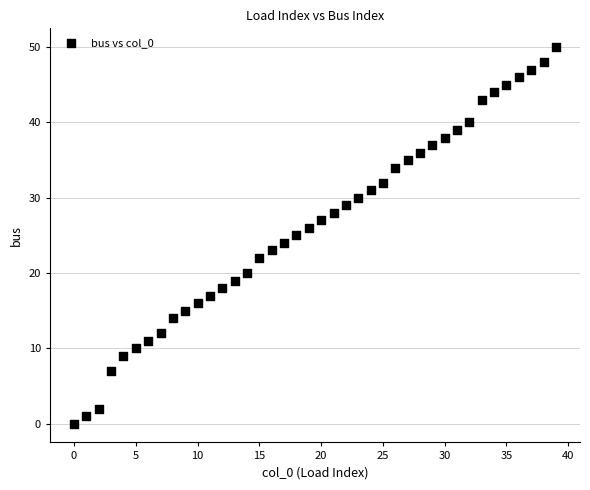

What is the range of Y values (max minus min)?

50